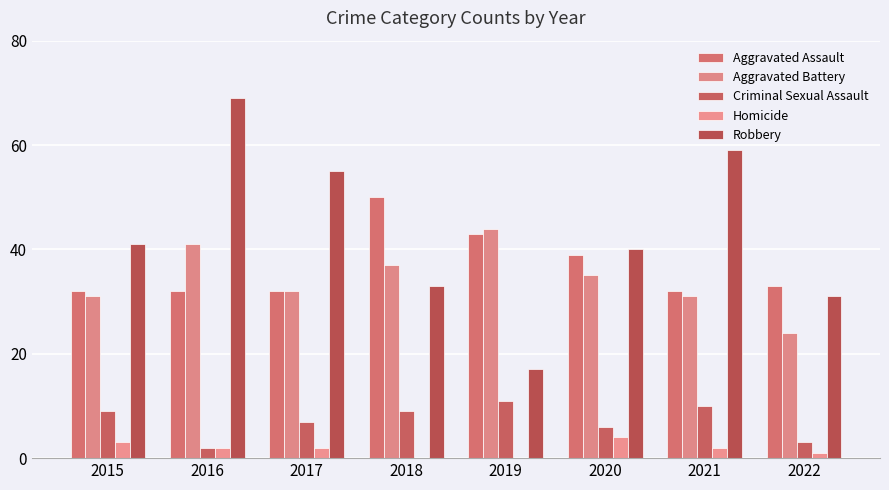

How many series are shown in this chart?

5